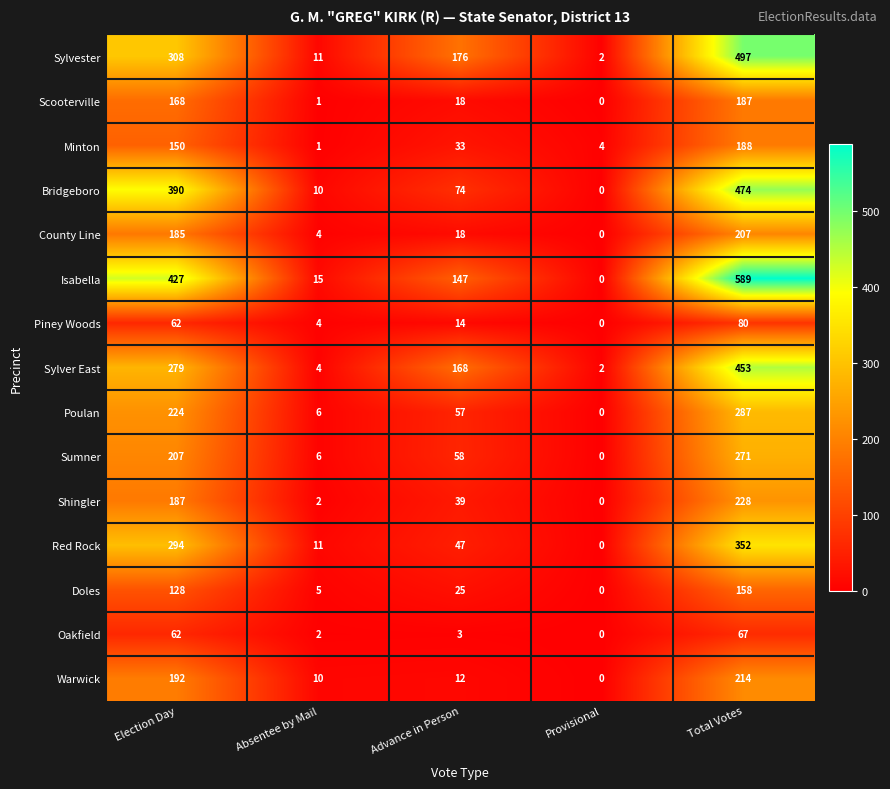

The Isabella series shows -399 at Provisional. True or false?

False